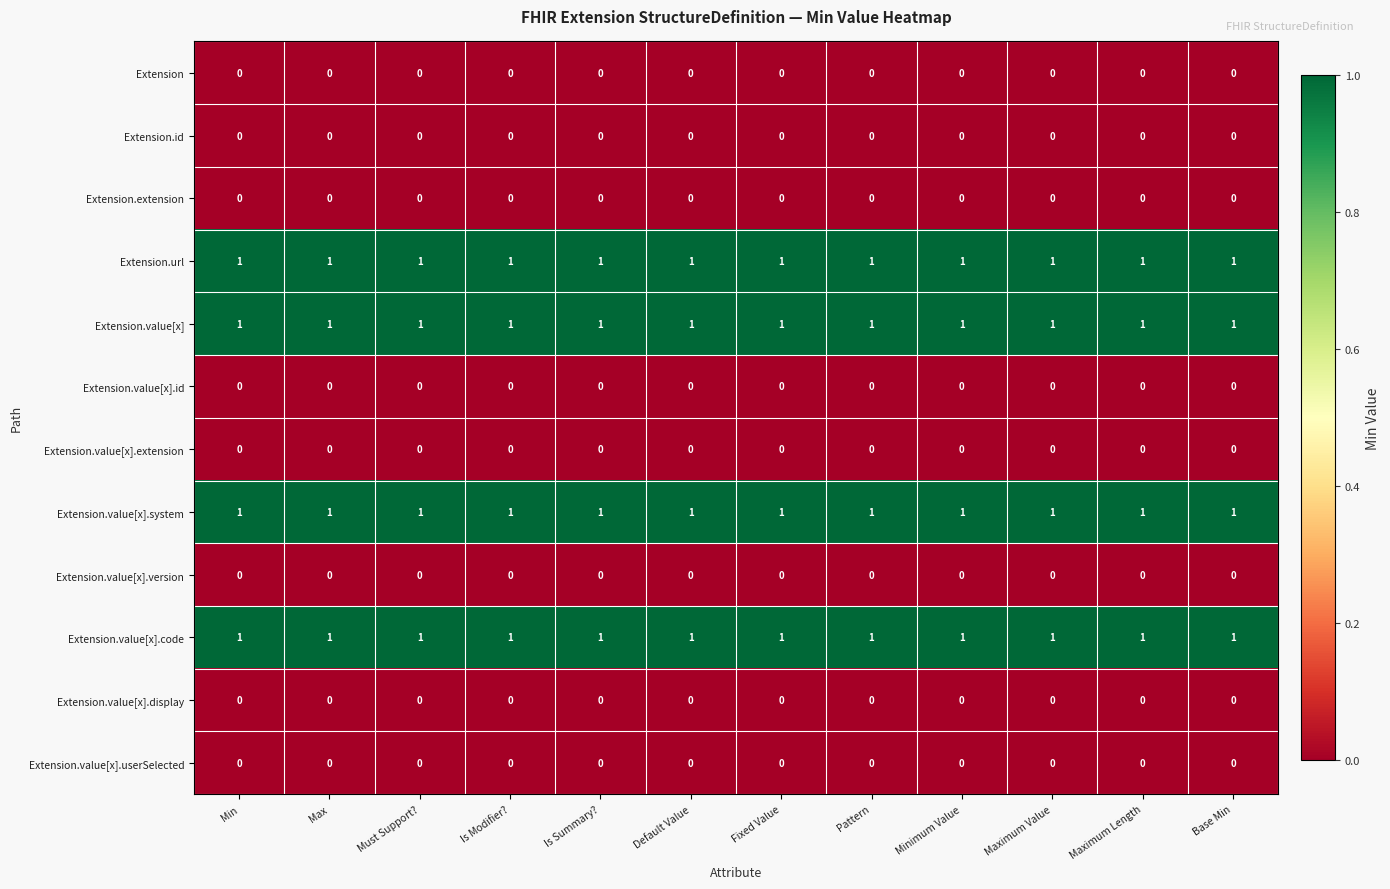

Is it true that Extension.value[x].system equals 1 at Default Value?

True